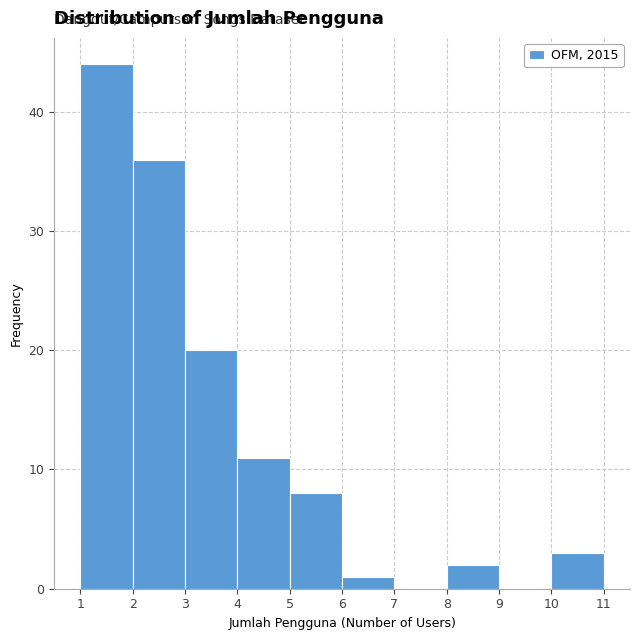

How tall is the bar that spans 3 to 4 on the x-axis? The values are not printed on the chart, so give them approximately, as read against the axis.

20